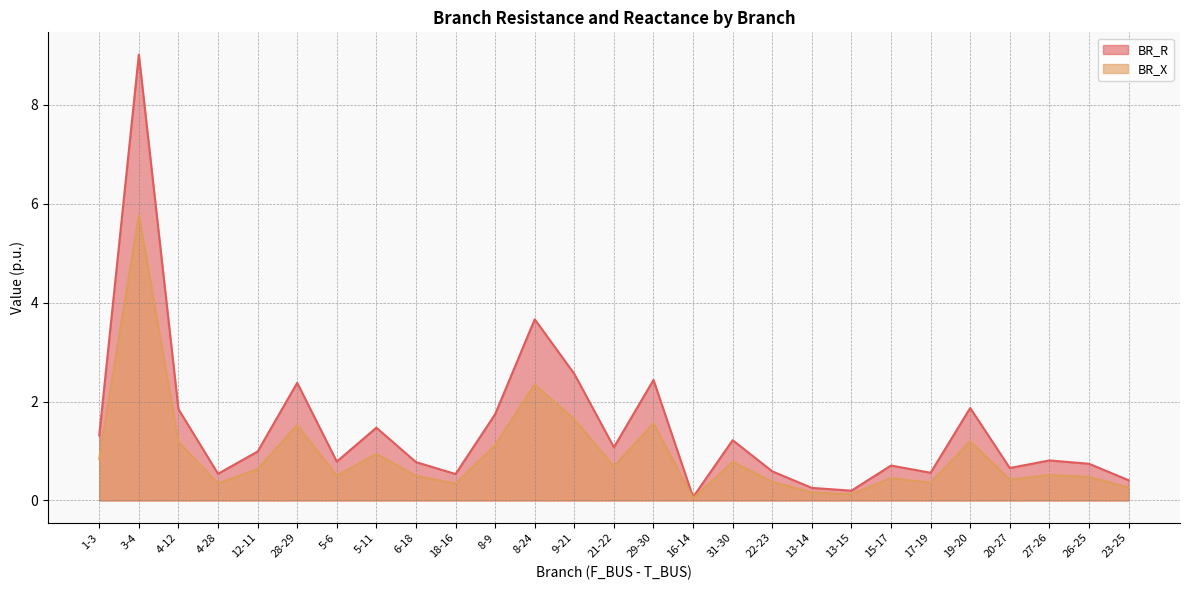

At which category is the sum across all series the highest?

3-4